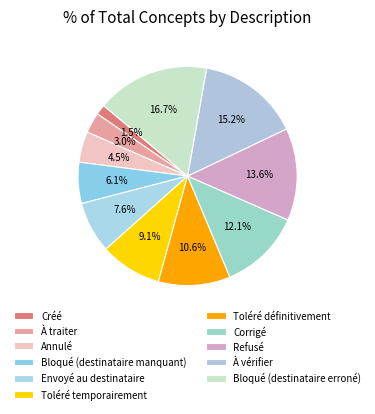

Is the sum of Créé and Refusé greater than half?

No